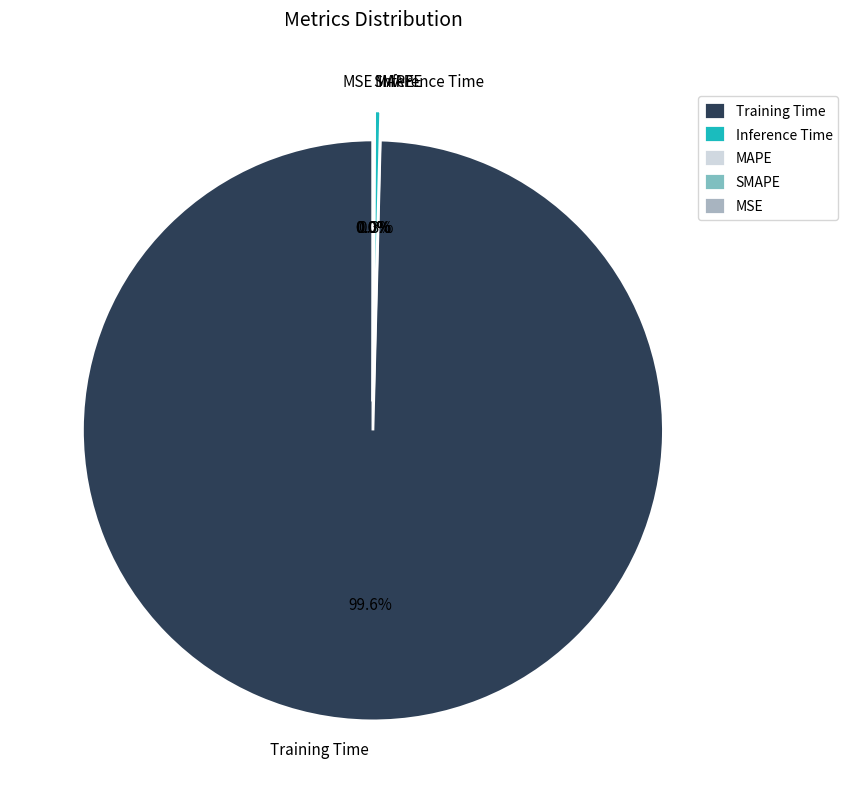

What is the largest slice in the pie chart?

Training Time